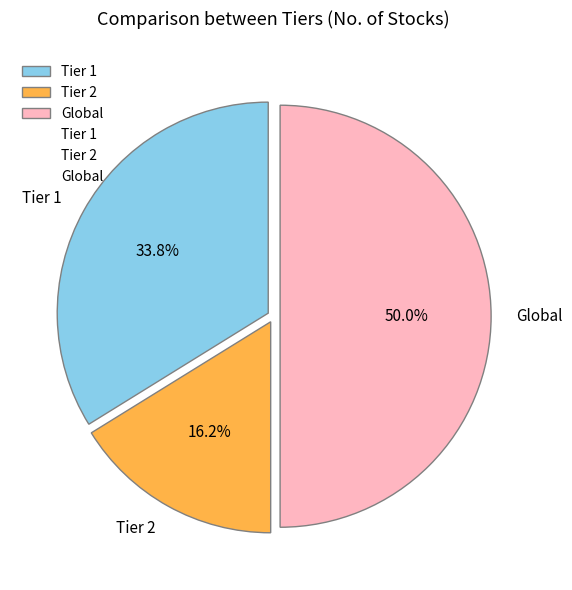

How many slices are in this pie chart?

3